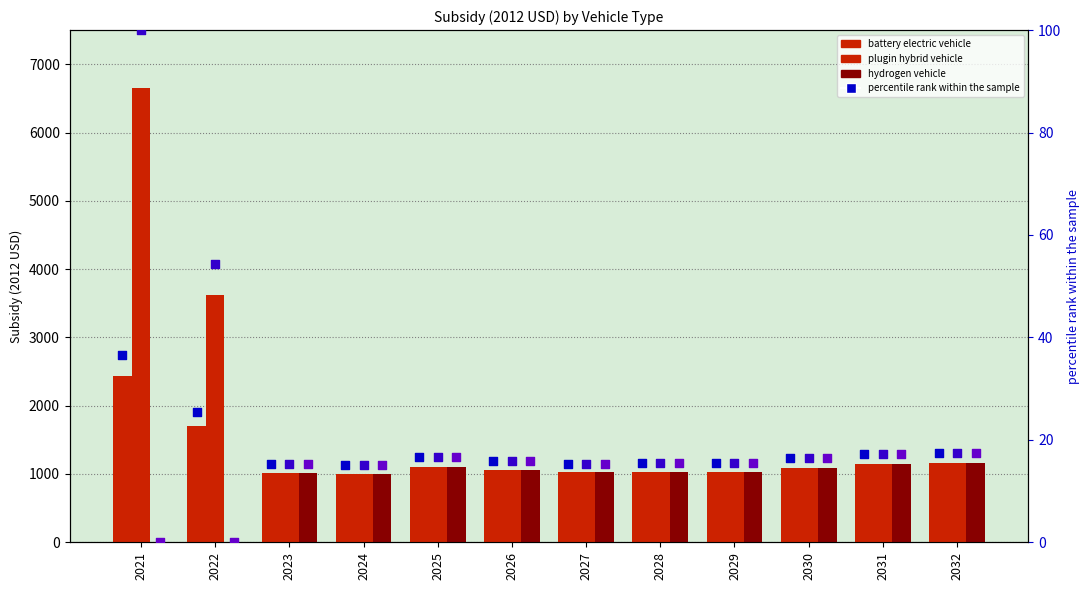

Is the value of hydrogen vehicle (percentile) at 2025 greater than the value of hydrogen vehicle at 2032?

No